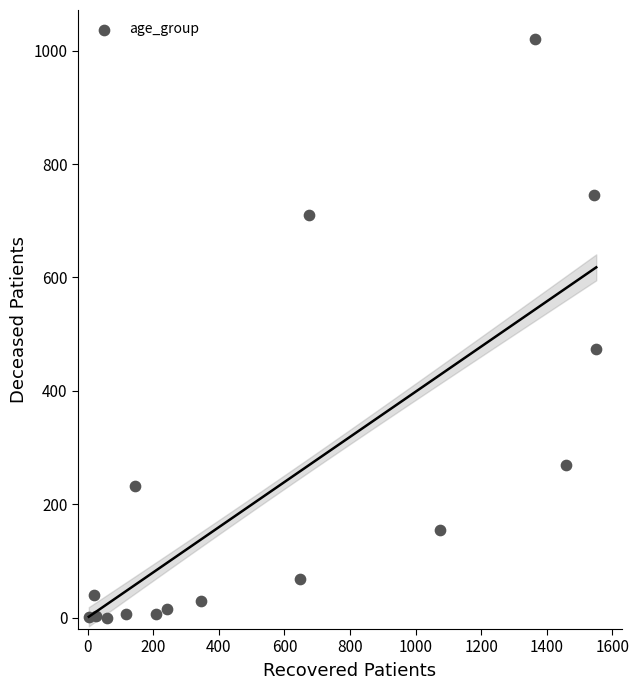

What is the range of X values (max minus min)?

1548